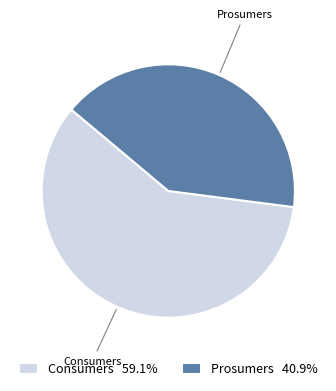

Is Prosumers the majority of the pie?

No